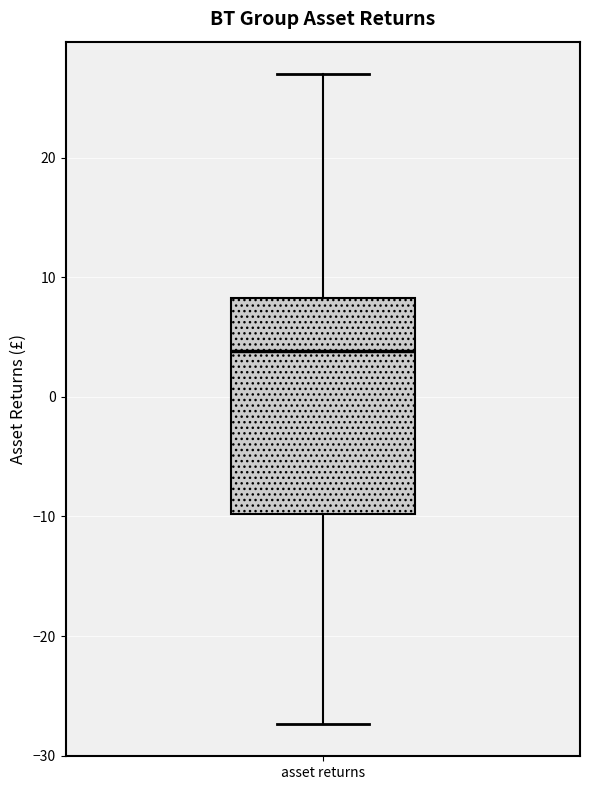

Transcribe this box plot: give where the median line is, the range the box spans, and where the two whiskers end, as read against the y-axis. The values are not printed on the chart, so give them approximately, as read against the axis.

median 4, box -10 to 8, whiskers -27 to 27